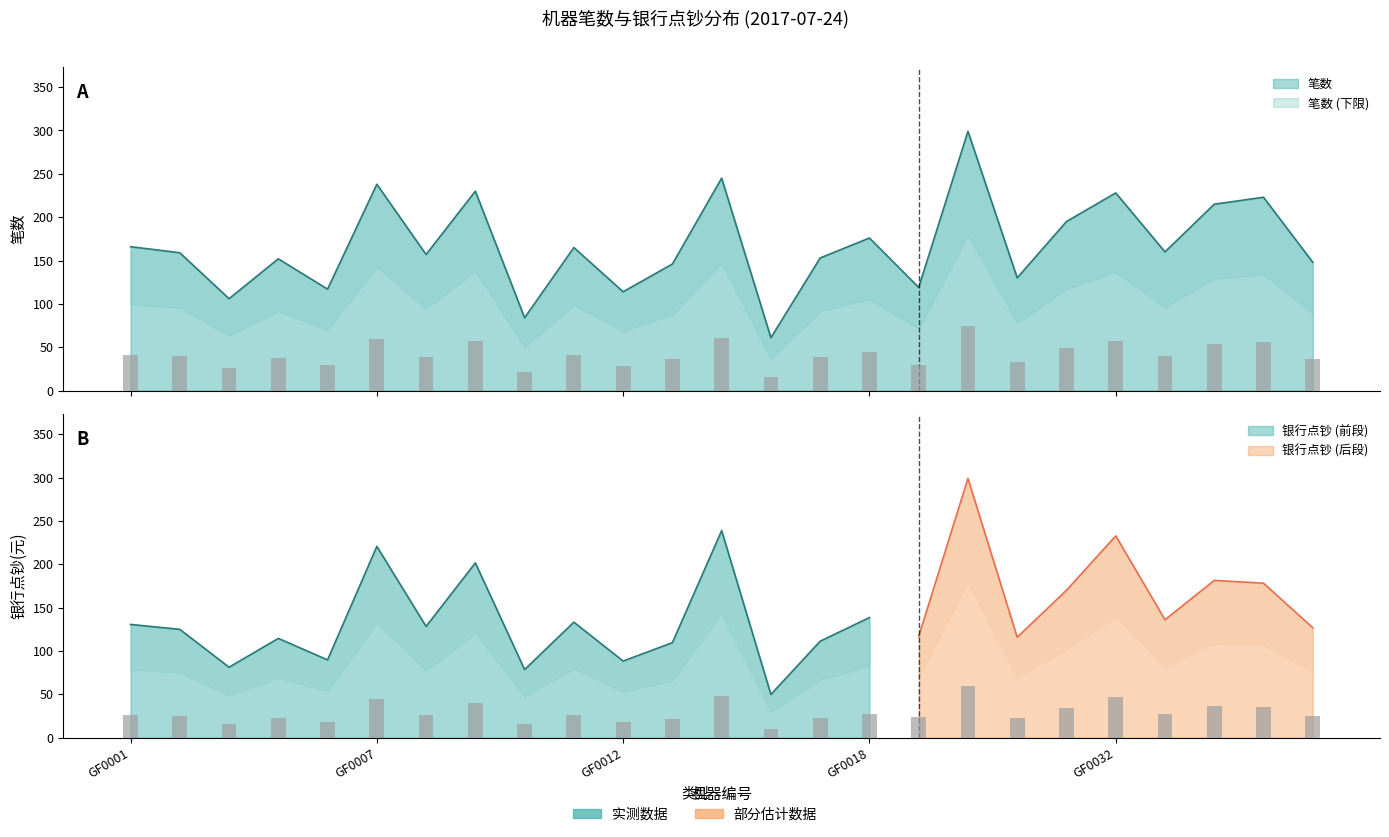

Rank the categories by value from lowest to highest.

GF0016, GF0010, GF0003, GF0012, GF0005, GF0019, GF0029, GF0013, GF0040, GF0004, GF0017, GF0008, GF0002, GF0035, GF0011, GF0001, GF0018, GF0031, GF0036, GF0039, GF0032, GF0009, GF0007, GF0015, GF0023